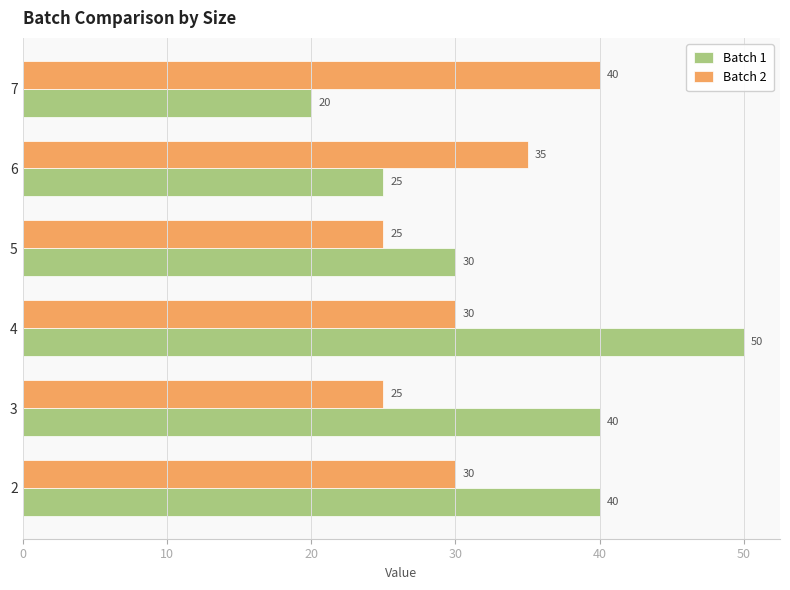

At which label does Batch 1 reach its minimum?

7